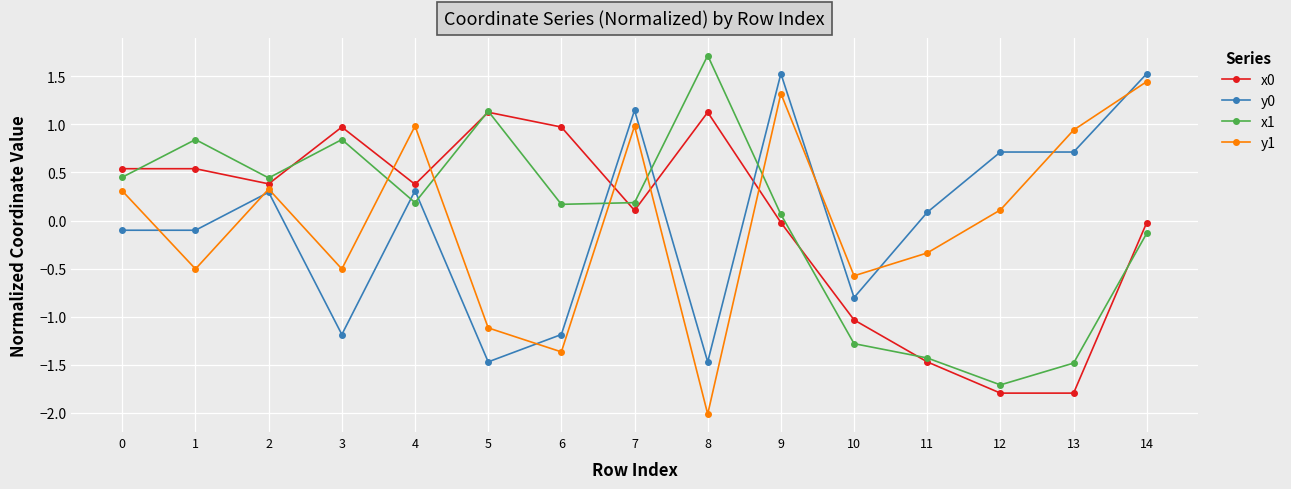

How many interior local peaks does the y1 series have?

4